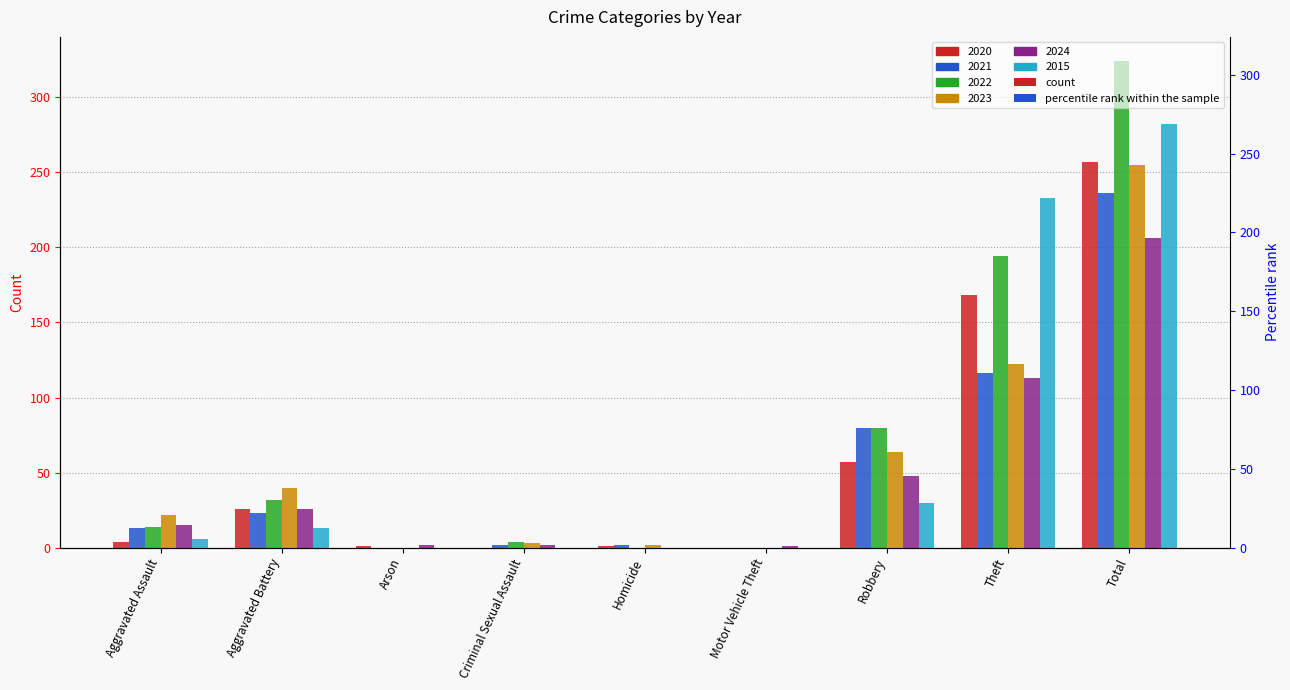

Reading right to left, transcribe all the data shown in this chart.

2020: 257	168	57	0	1	0	1	26	4
2021: 236	116	80	0	2	2	0	23	13
2022: 324	194	80	0	0	4	0	32	14
2023: 255	122	64	0	2	3	0	40	22
2024: 206	113	48	1	0	2	2	26	15
2015: 282	233	30	0	0	0	0	13	6